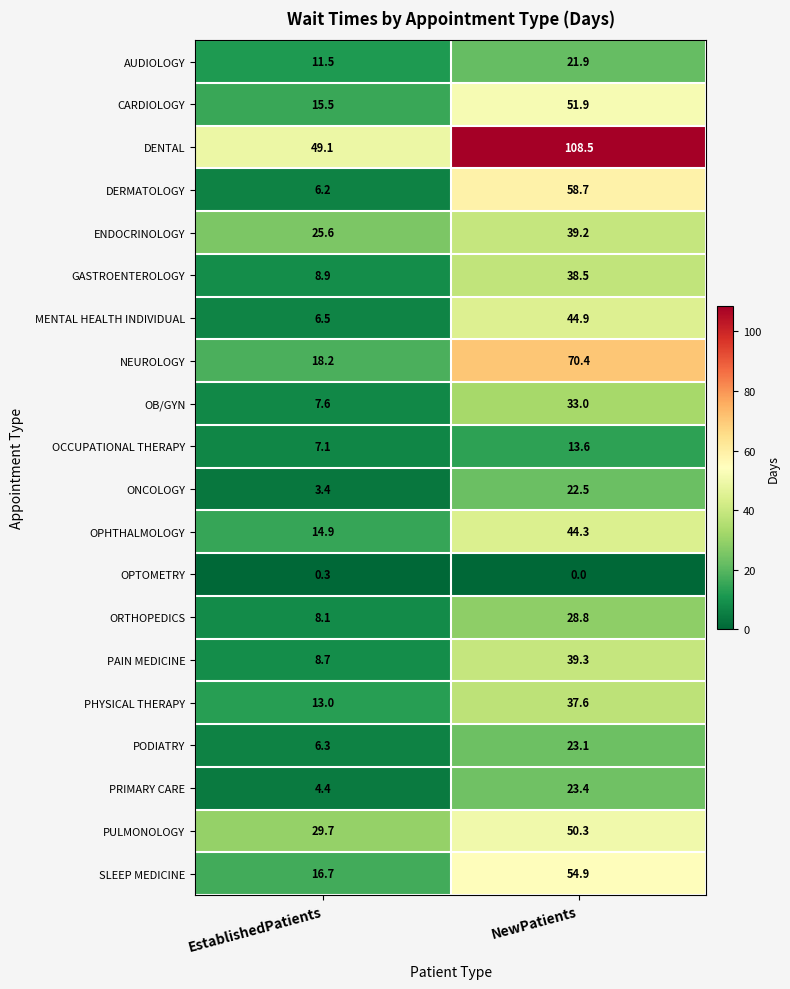

Which category has the highest value in the OPTOMETRY series?

EstablishedPatients